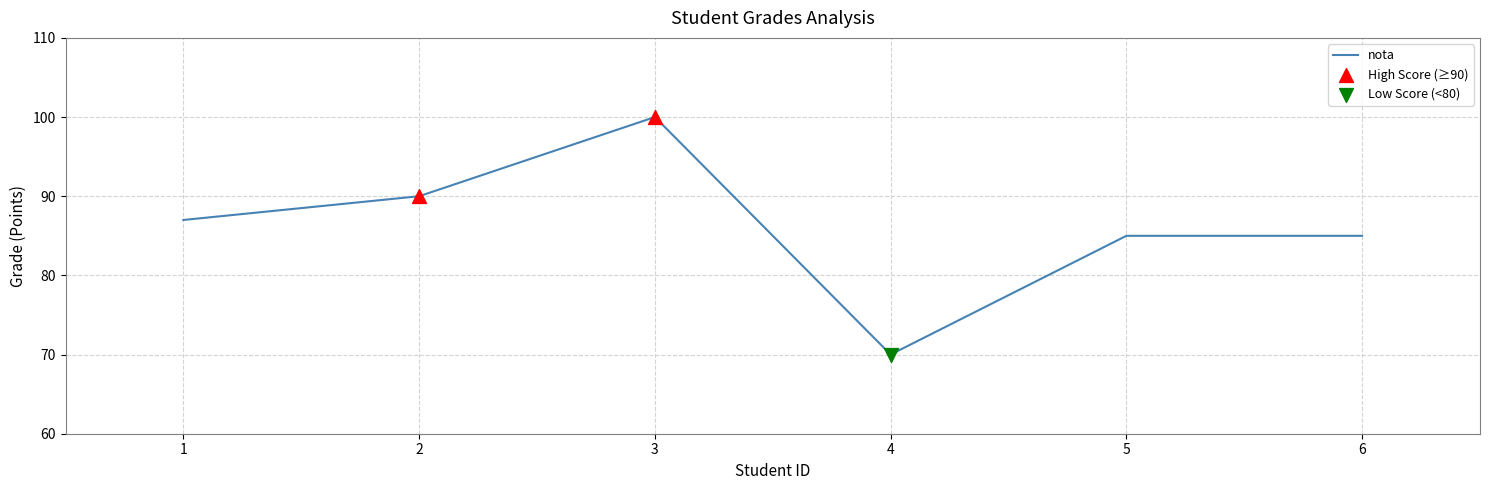

What is the ratio of the value at 3 to the value at 2?

1.1